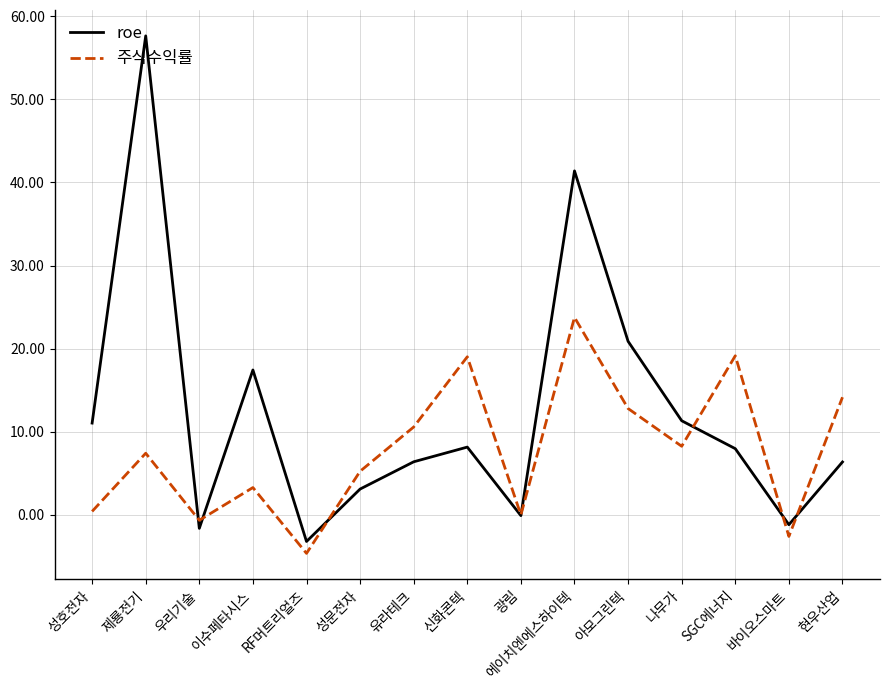

What is the sum of the 주식수익률 values at 아모그린텍 and 신화콘텍?

31.8